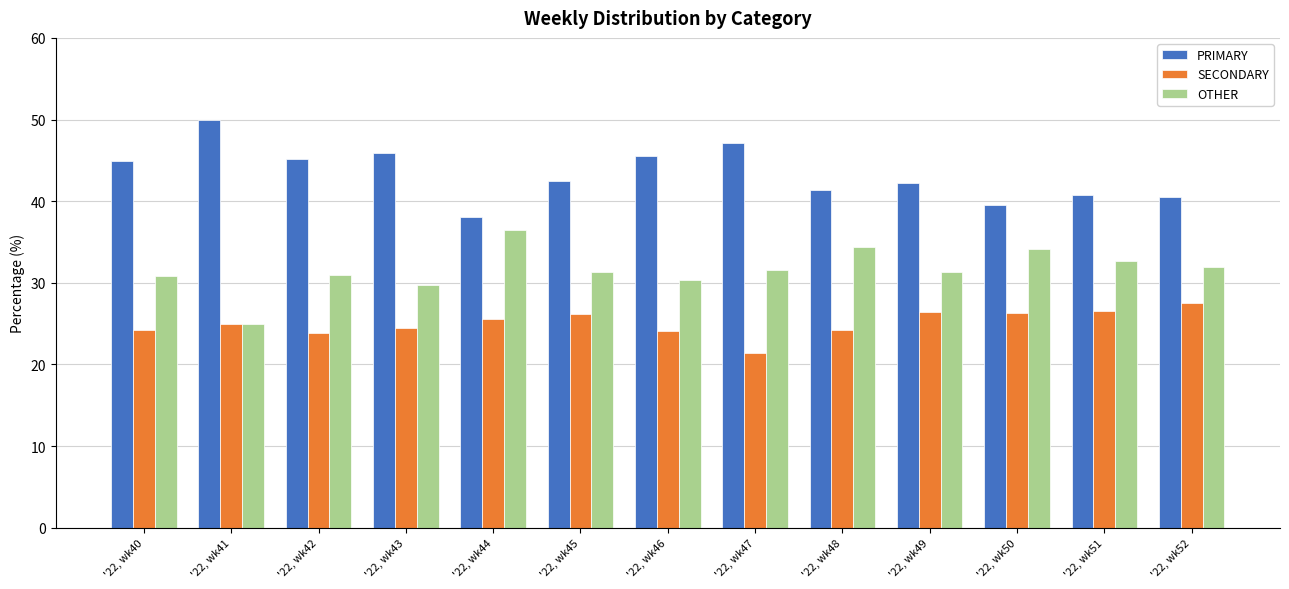

How many values in the PRIMARY series exceed 42?

8